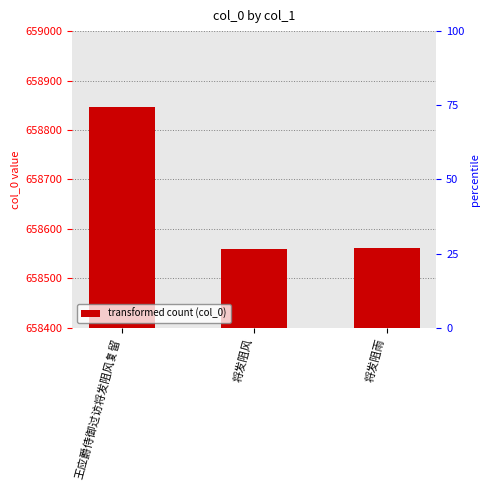

How many bars are there in total?

3